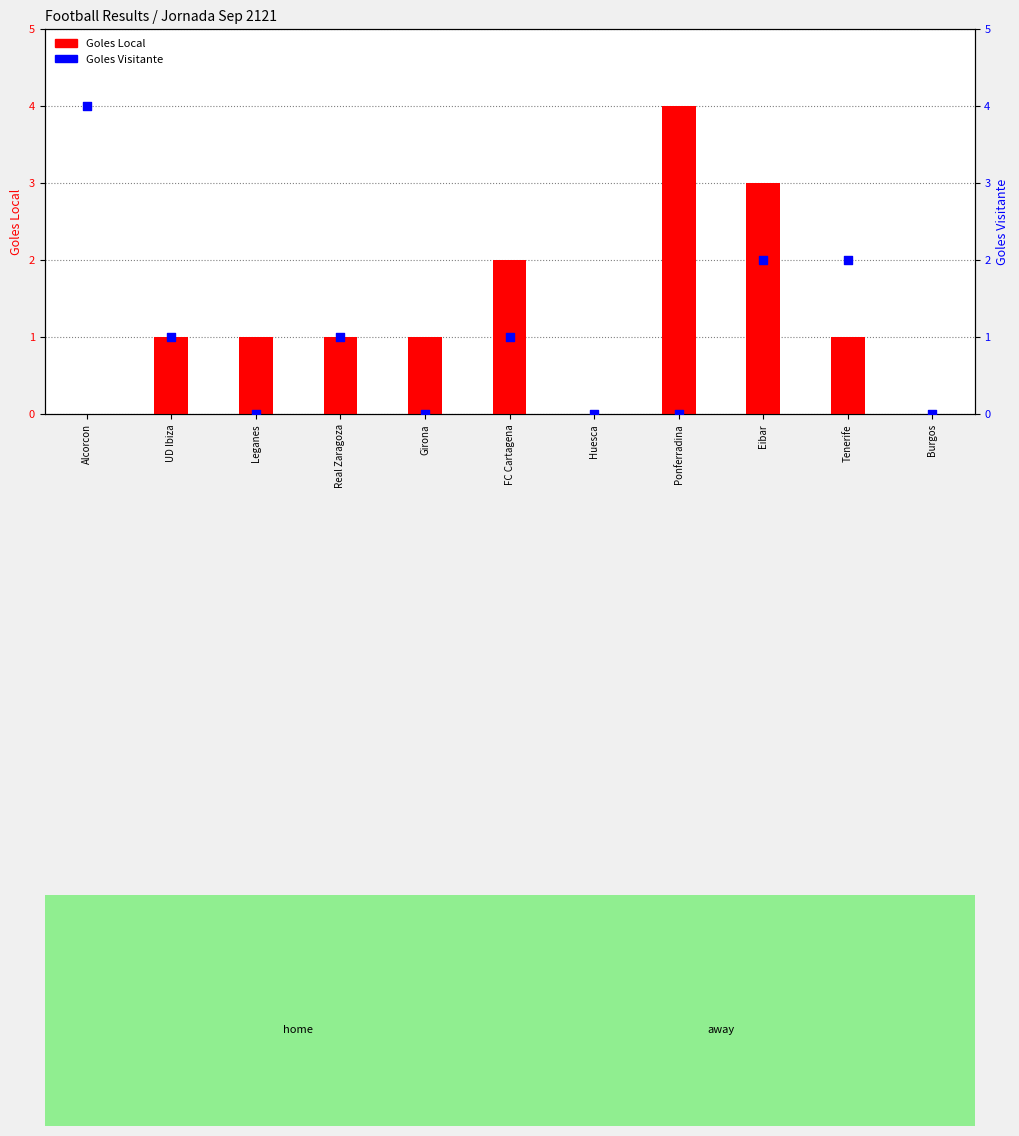

What are all the series names shown in the legend?

Goles Local, Goles Visitante